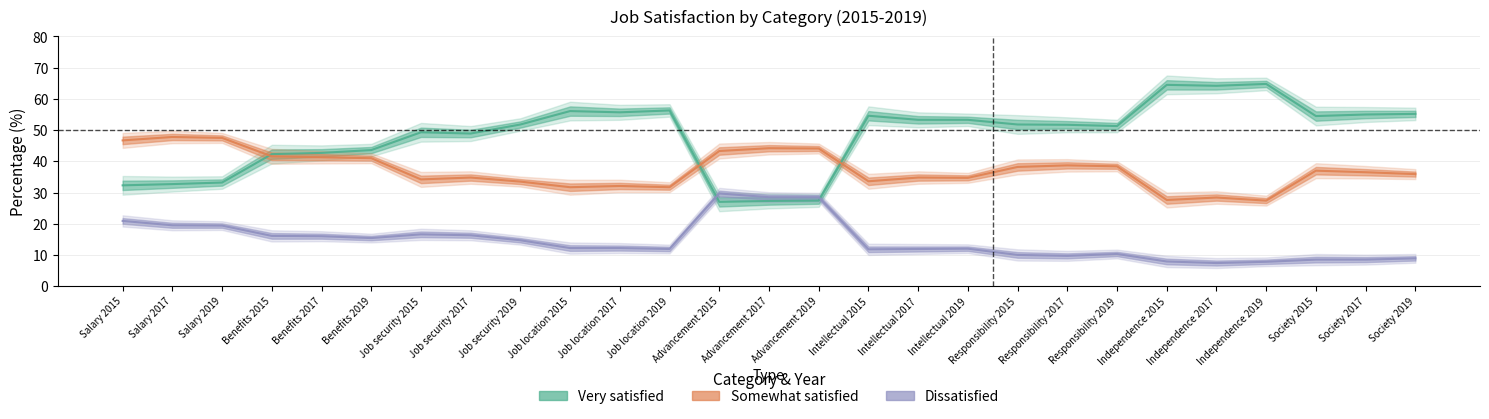

What is the maximum value for Dissatisfied?

29.7